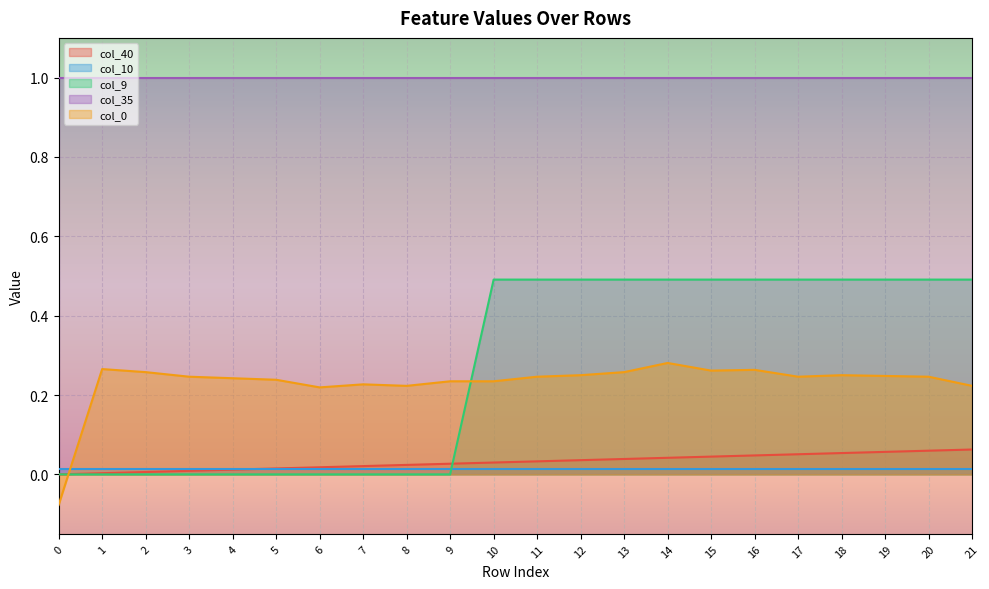

Between 0 and 14, which series saw the biggest shift?

col_9